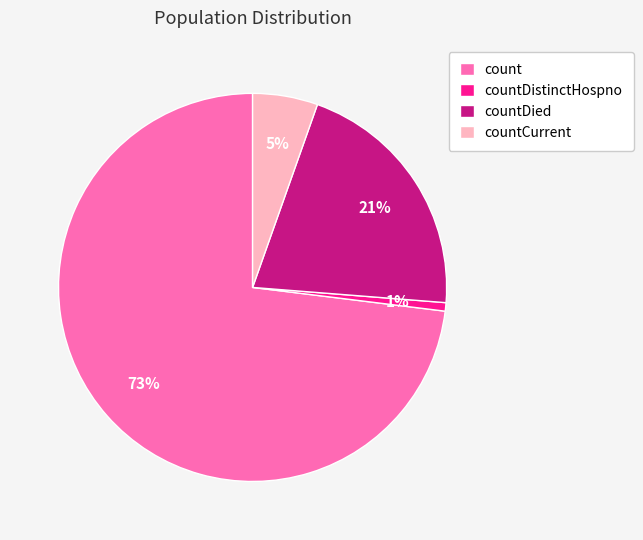

To the nearest percent, what percentage of the pie is count?

73%